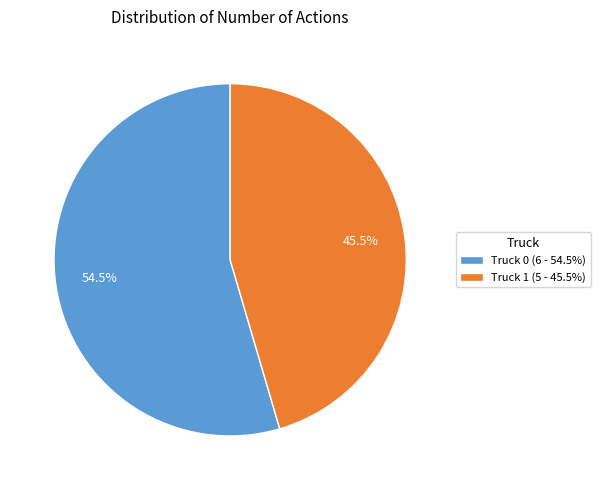

Is it true that Truck 1 is 39% of the pie?

False